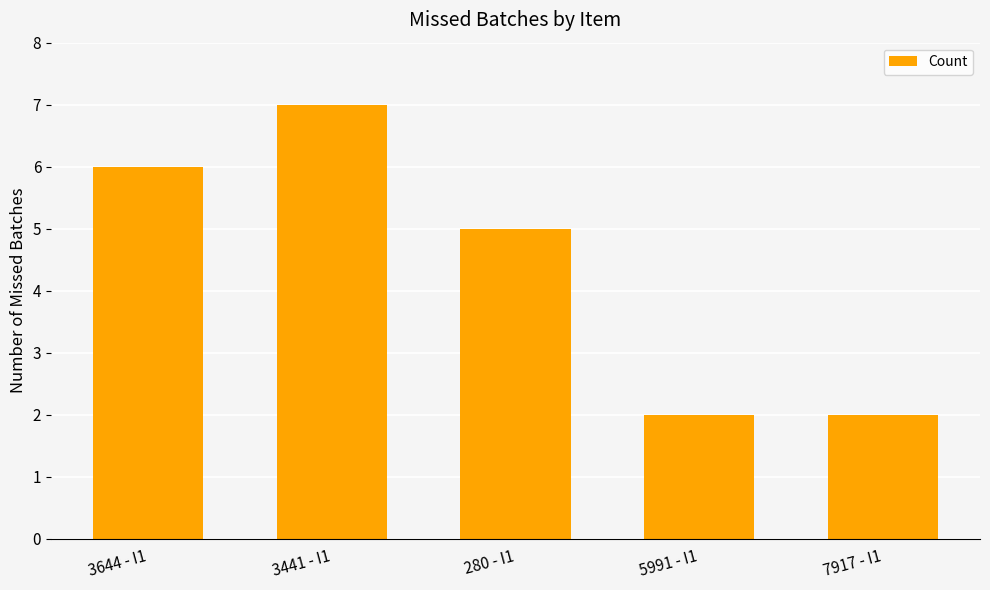

How many values are between 2 and 6?

4